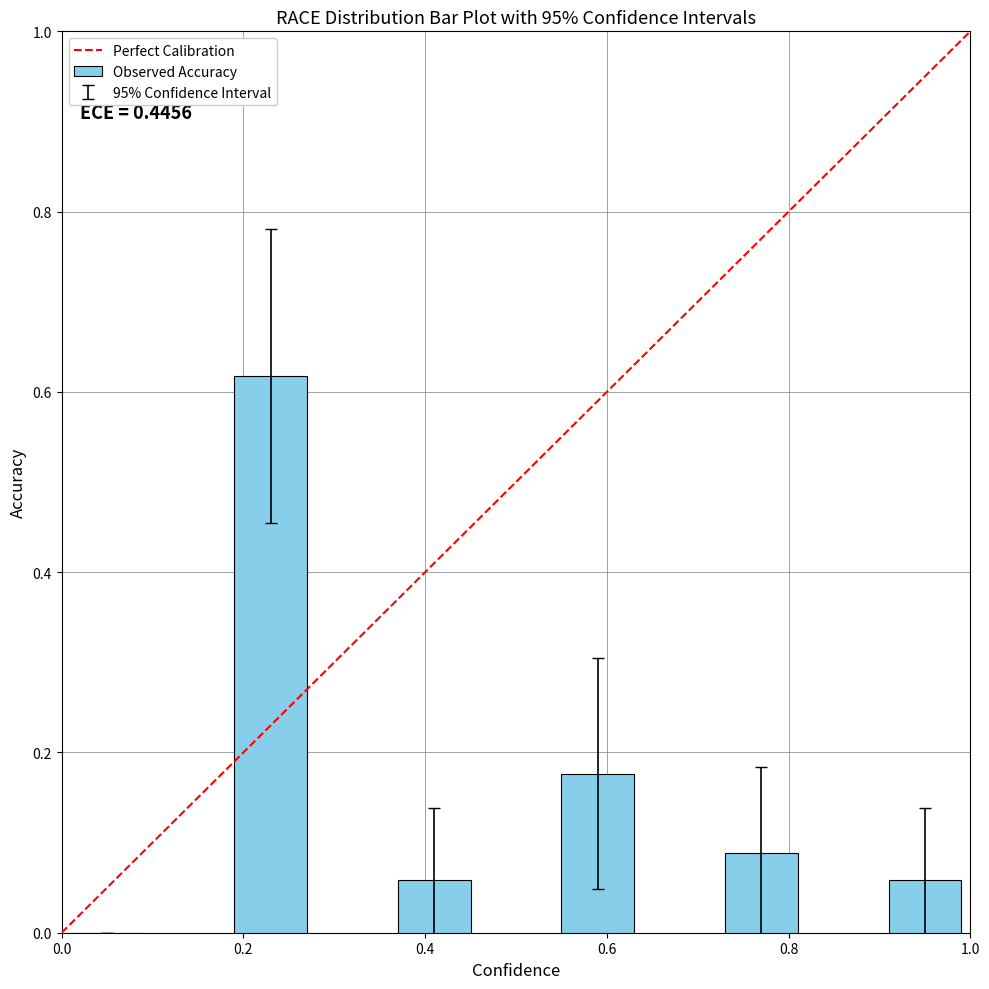

What is the sum of all values?

1.0